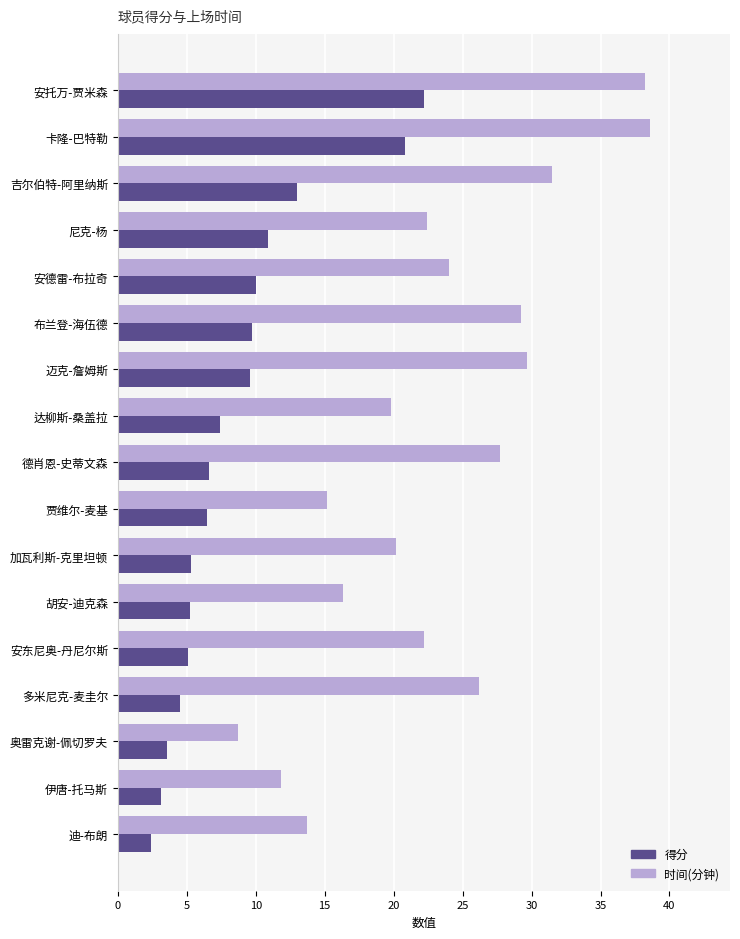

What is the total value across all series at 胡安-迪克森?

21.5